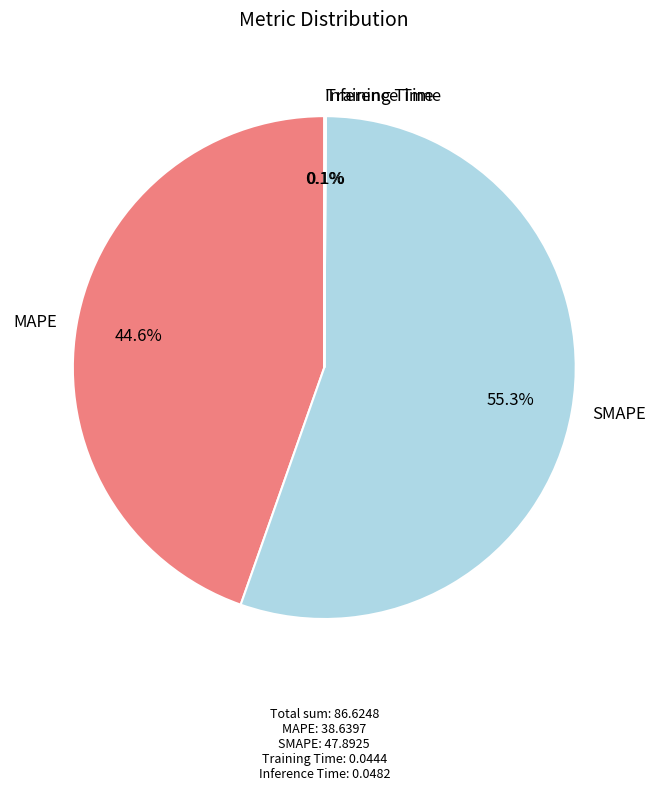

What is the majority slice?

SMAPE